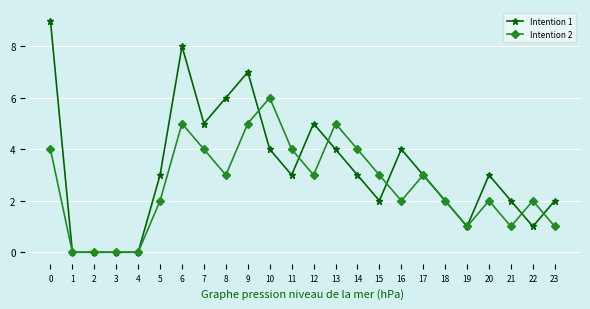

How many Intention 2 values are between 1 and 4?

16